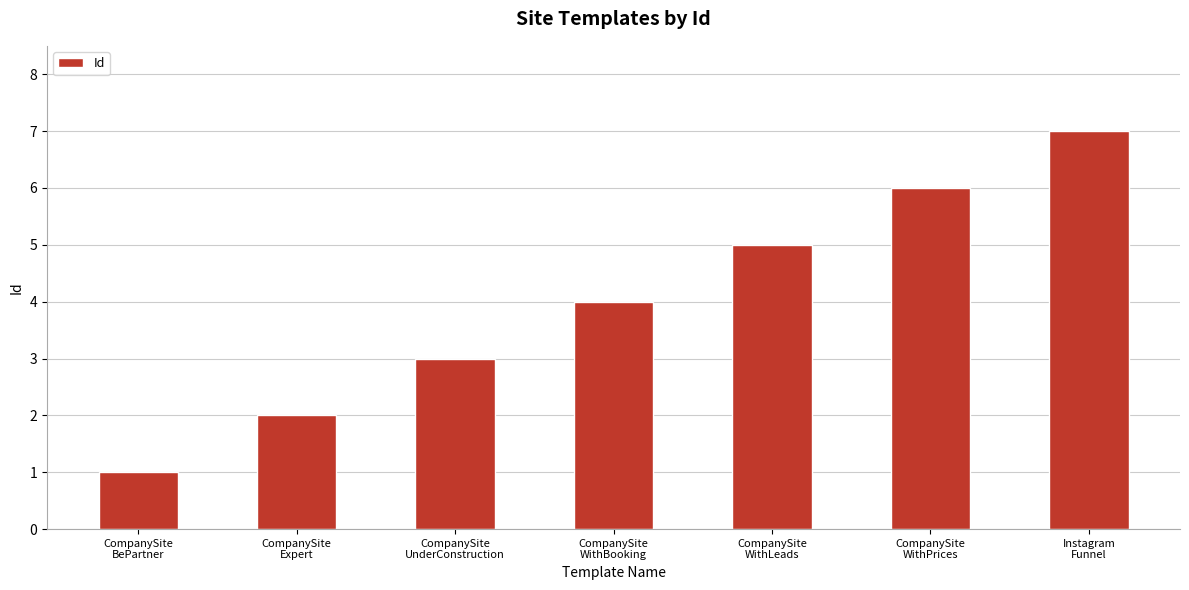

Is it true that the value at CompanySite
WithBooking is 6?

False